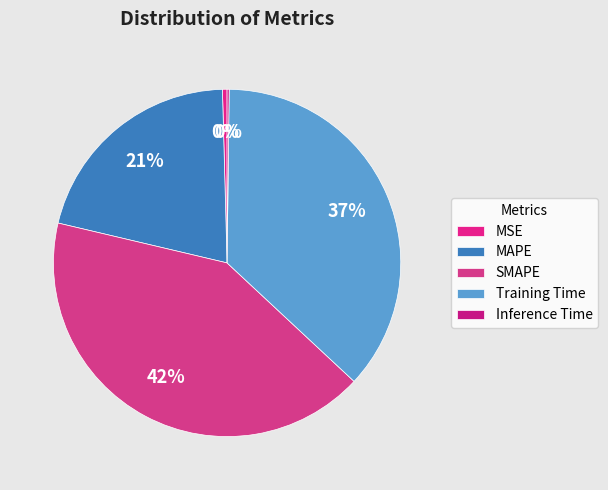

What percentage is NOT represented by MSE?

99.6%